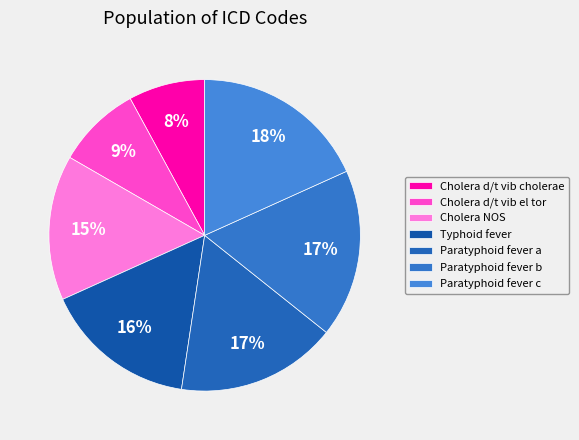

Which slice is the largest?

Paratyphoid fever c